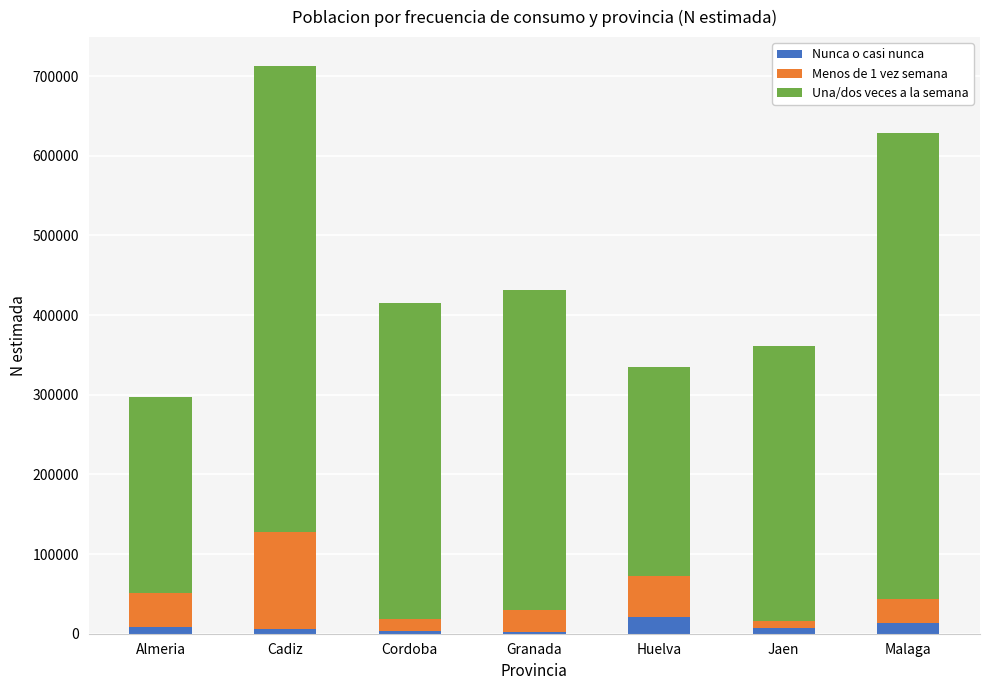

Does the chart contain stacked bars?

Yes